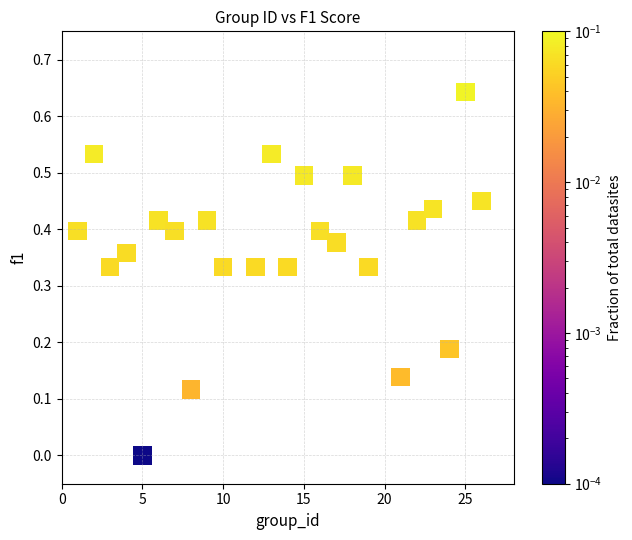

What is the range of X values (max minus min)?

25.0